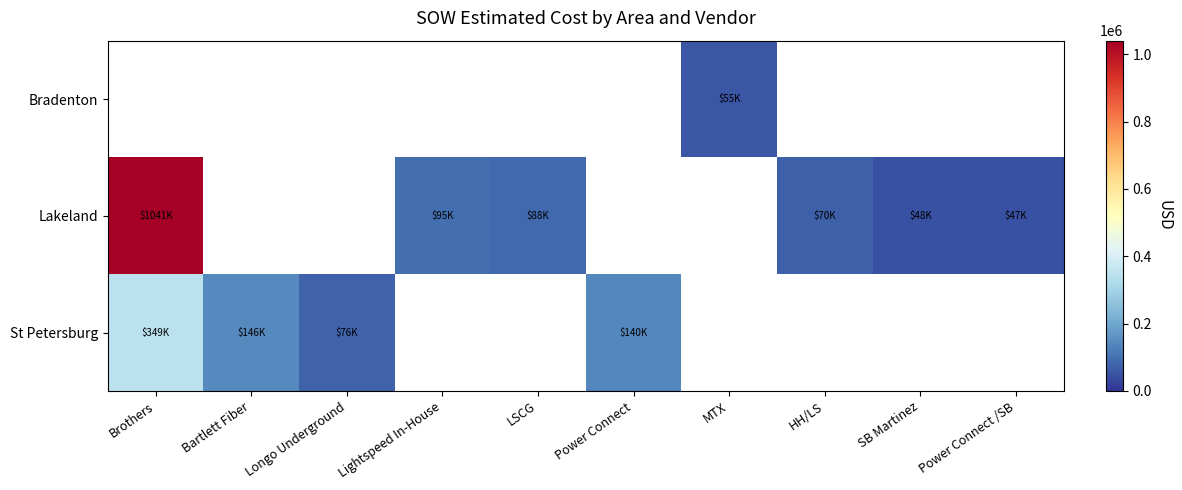

Rank the series by their maximum value, from lowest to highest.

St Petersburg, Bradenton, Lakeland